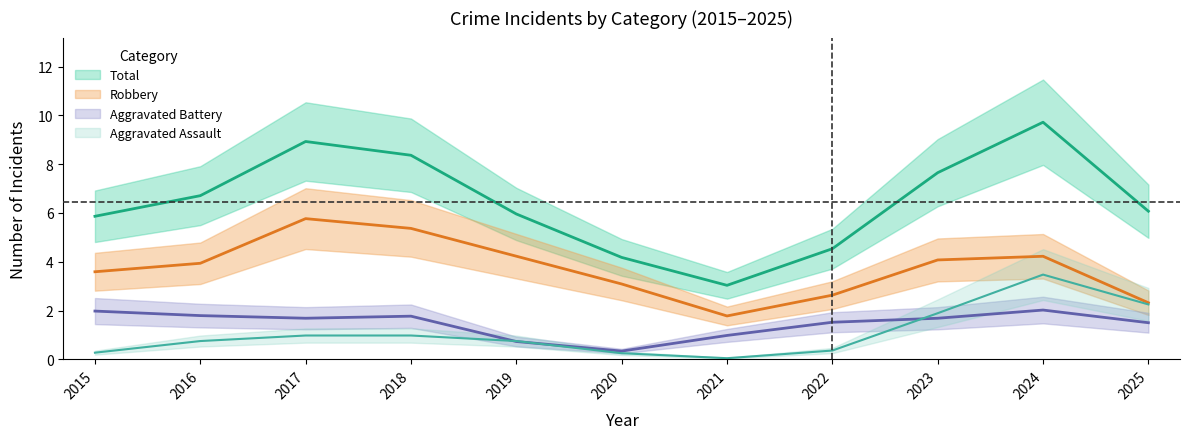

Which series has the largest range (max minus min)?

Total